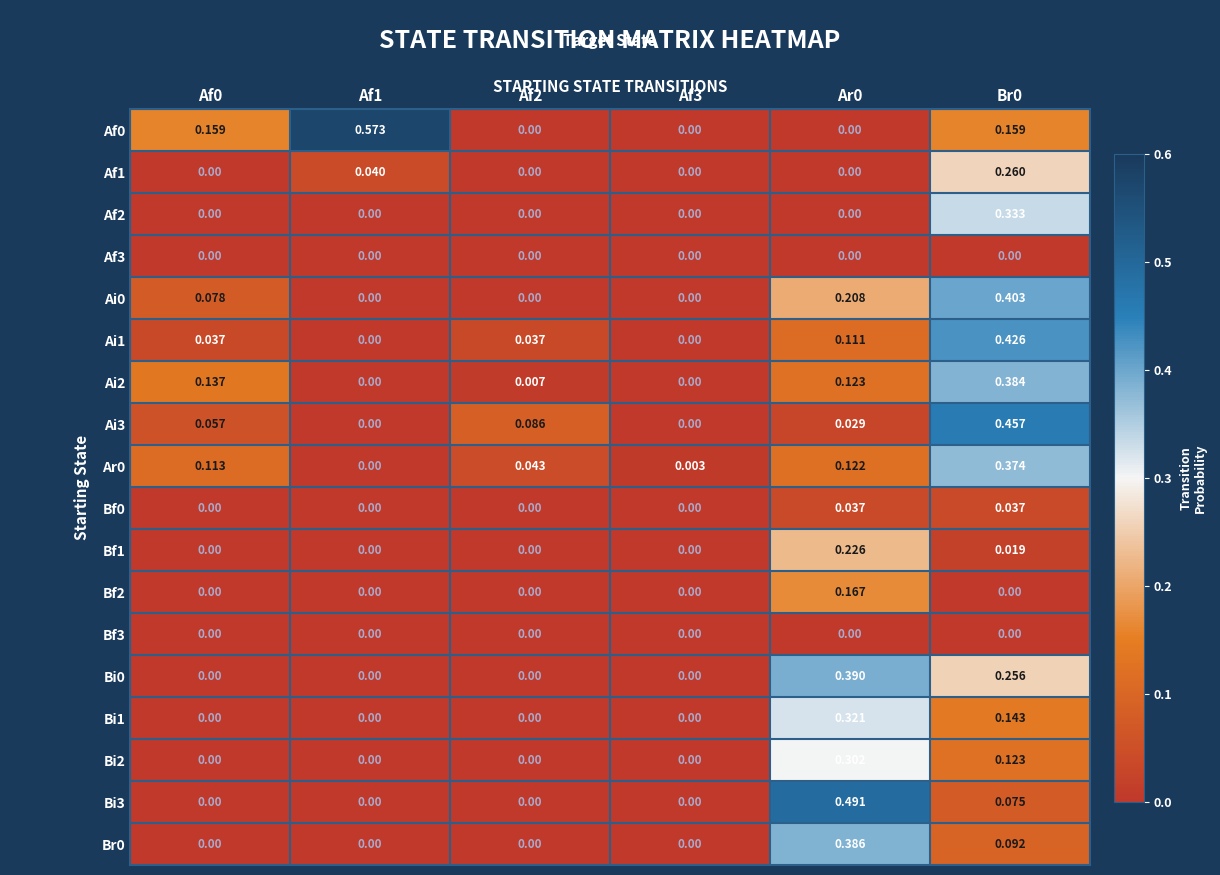

Is the value of Ai3 at Ar0 greater than the value of Af0 at Br0?

No